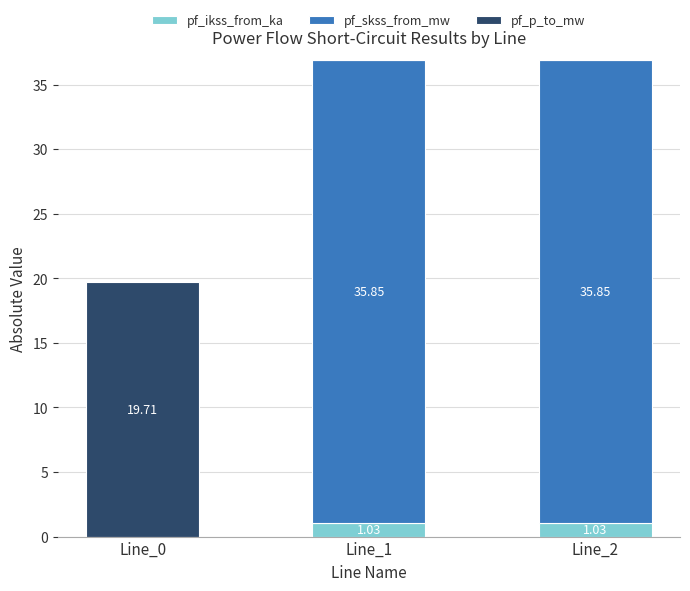

What is the total value across all series at Line_1?

36.9